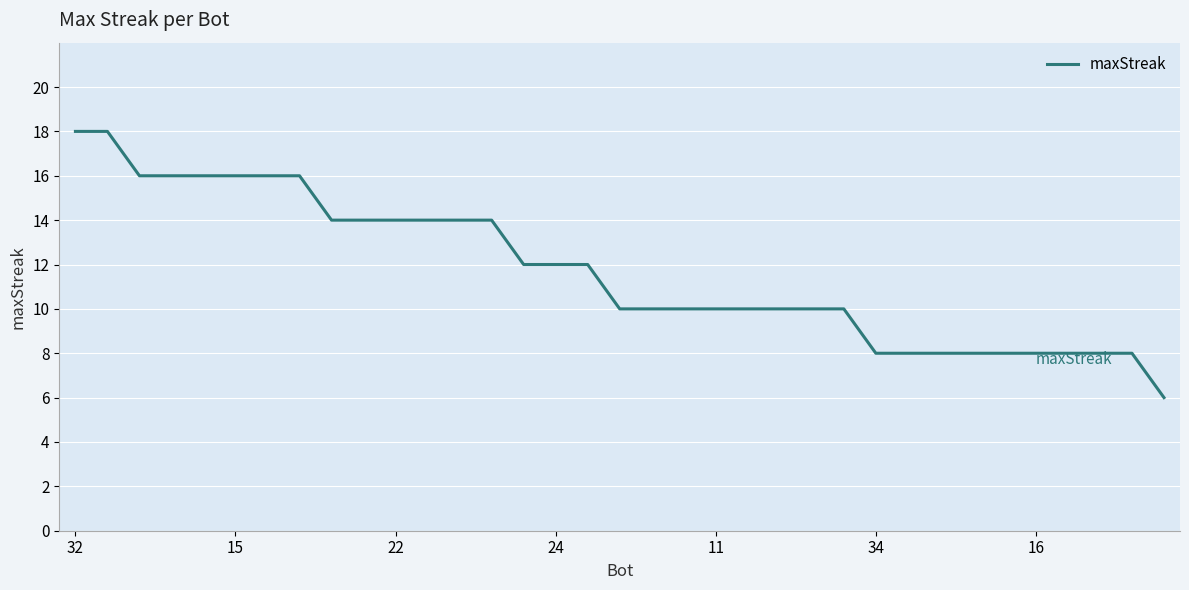

What is the difference between the maximum and minimum values?

12